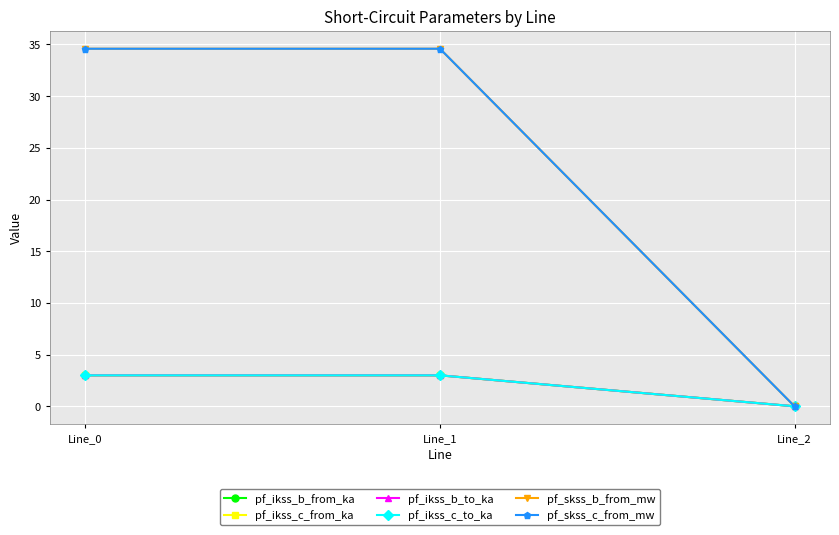

Is the value of pf_ikss_c_from_ka at Line_0 greater than the value of pf_skss_c_from_mw at Line_0?

No